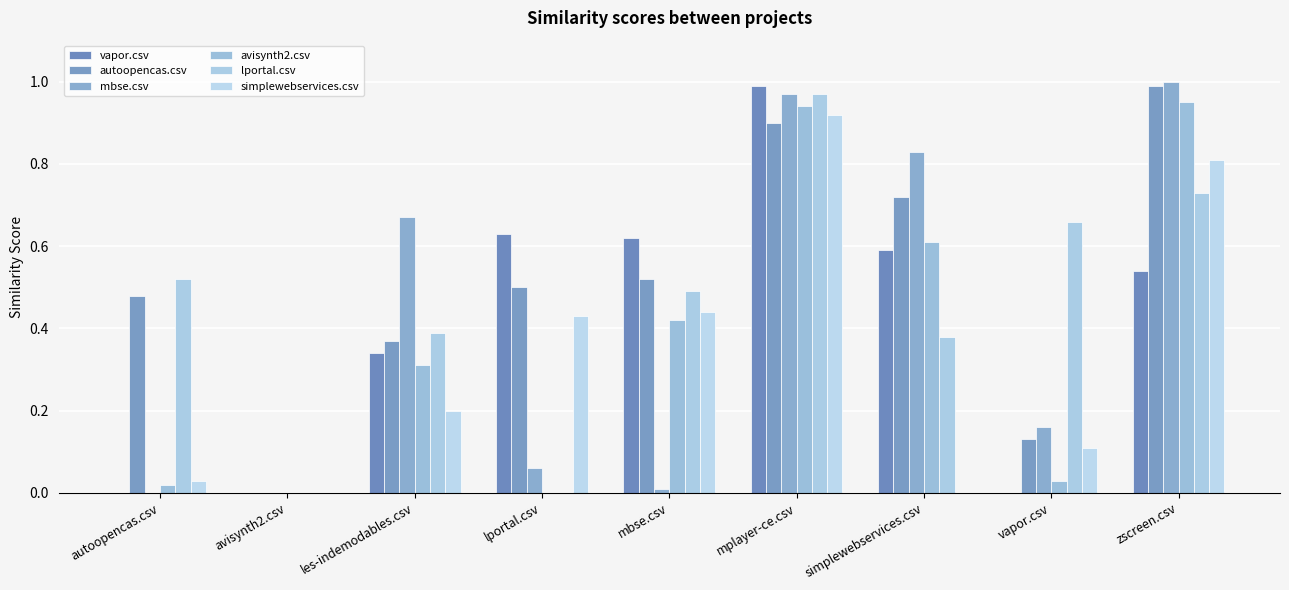

What is the difference between the second highest and second lowest values in the simplewebservices.csv series?

0.8